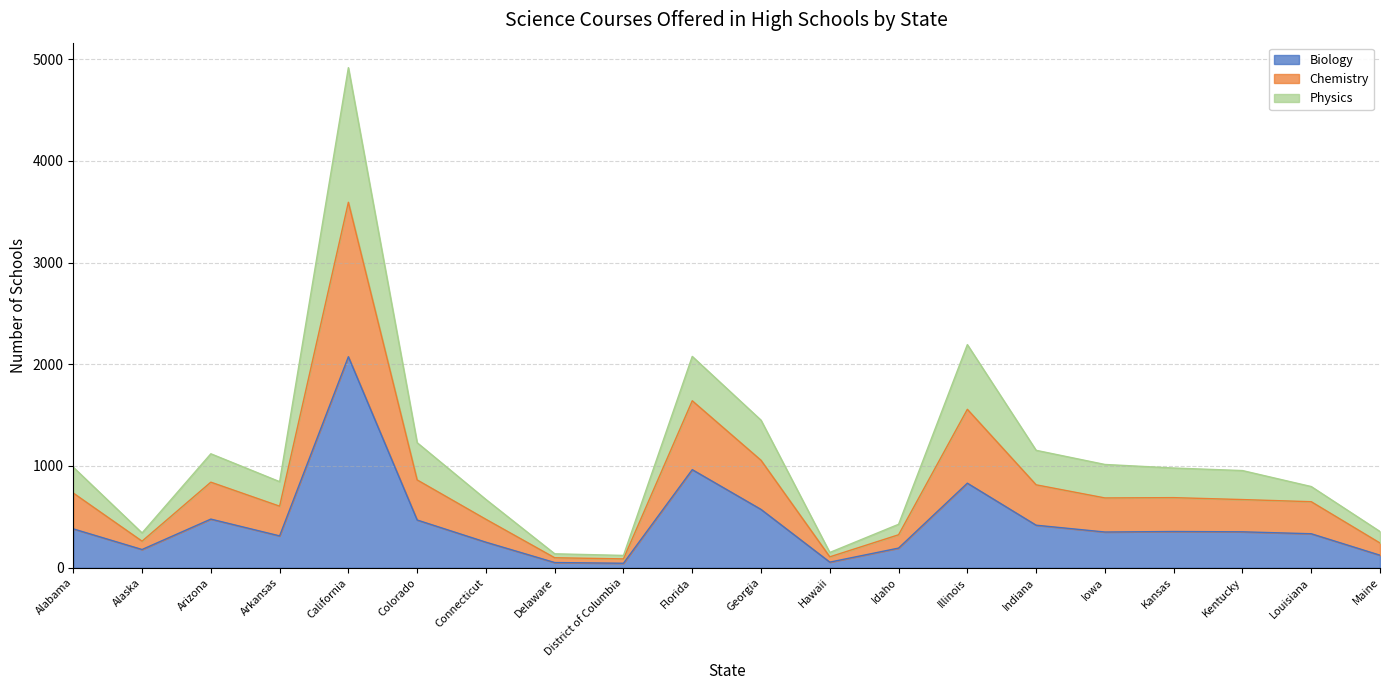

What is the greatest value displayed?

4915